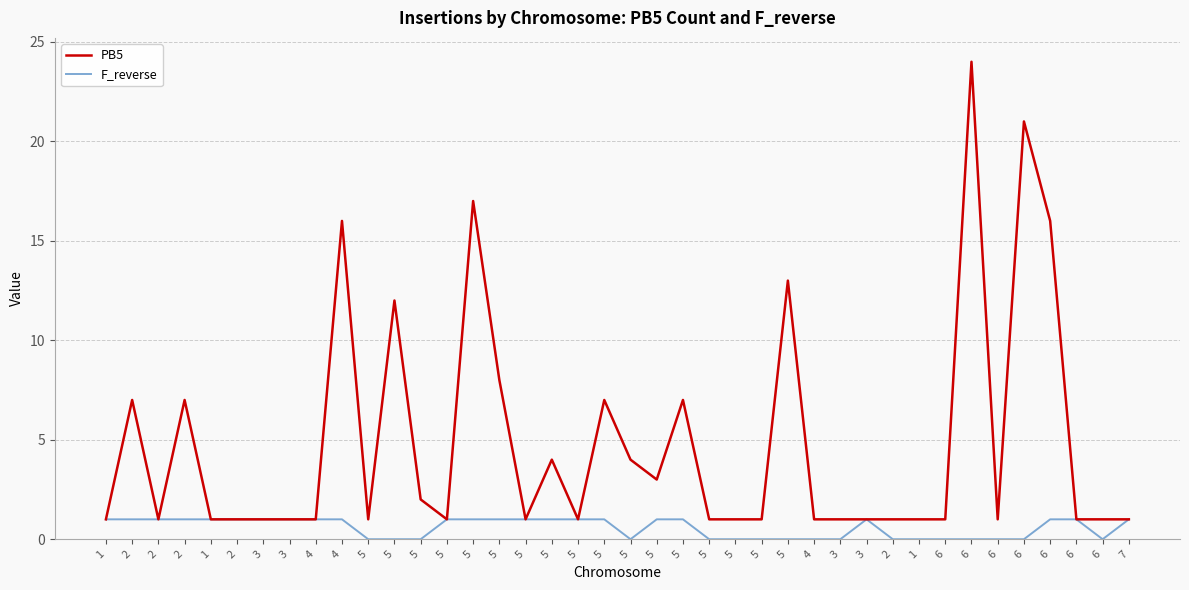

What is the difference between the maximum and second lowest values in the F_reverse series?

1